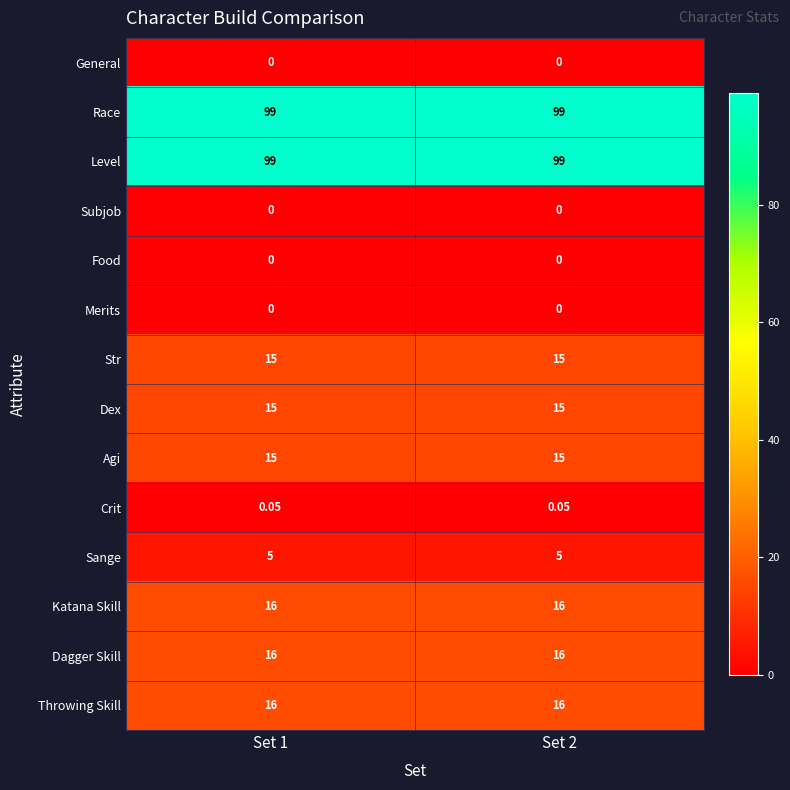

Is the value of Throwing Skill at Set 1 greater than the value of Sange at Set 2?

Yes